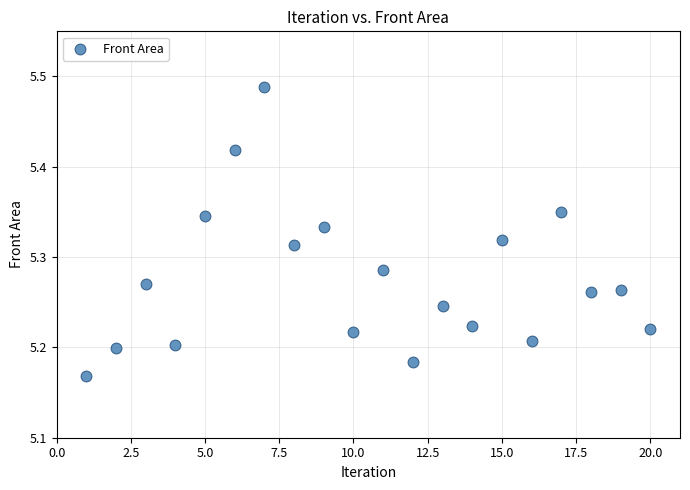

What is the range of X values (max minus min)?

19.0